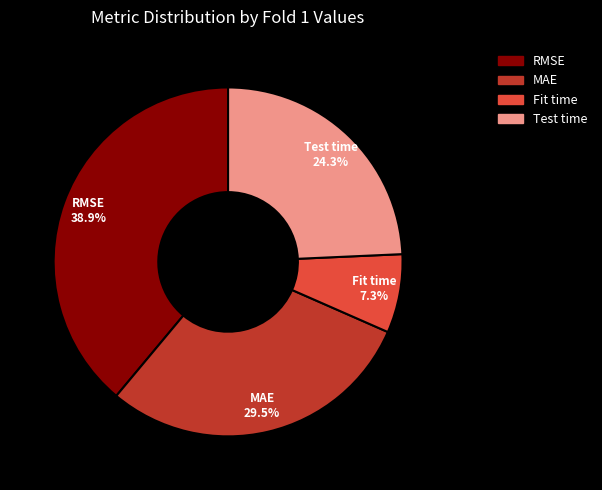

Count the number of slices in the pie.

4